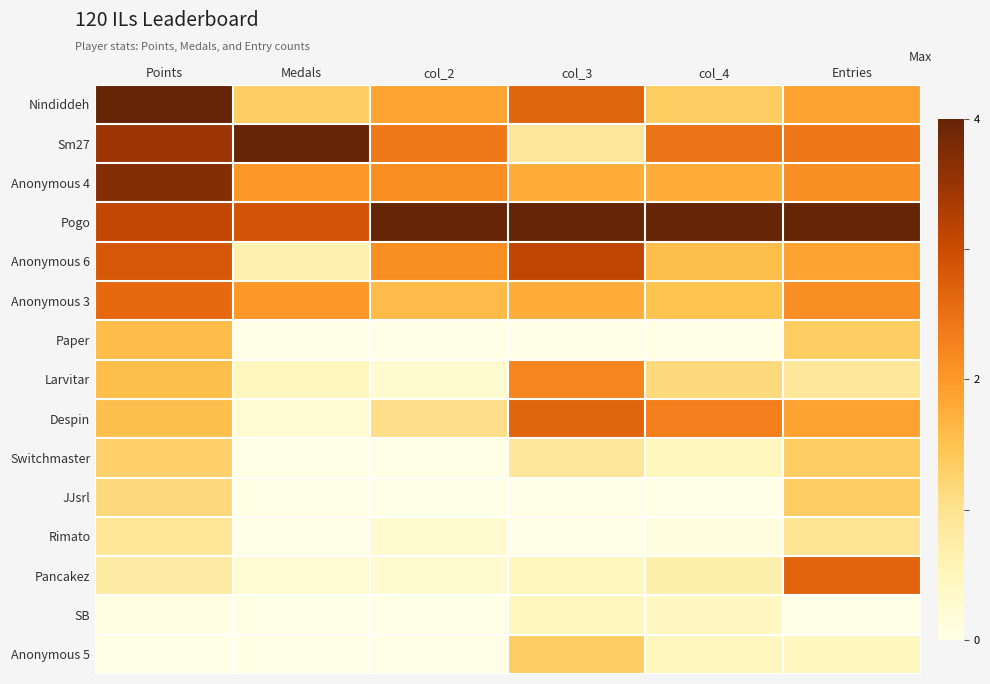

Between col_2 and Medals, which is larger?

col_2